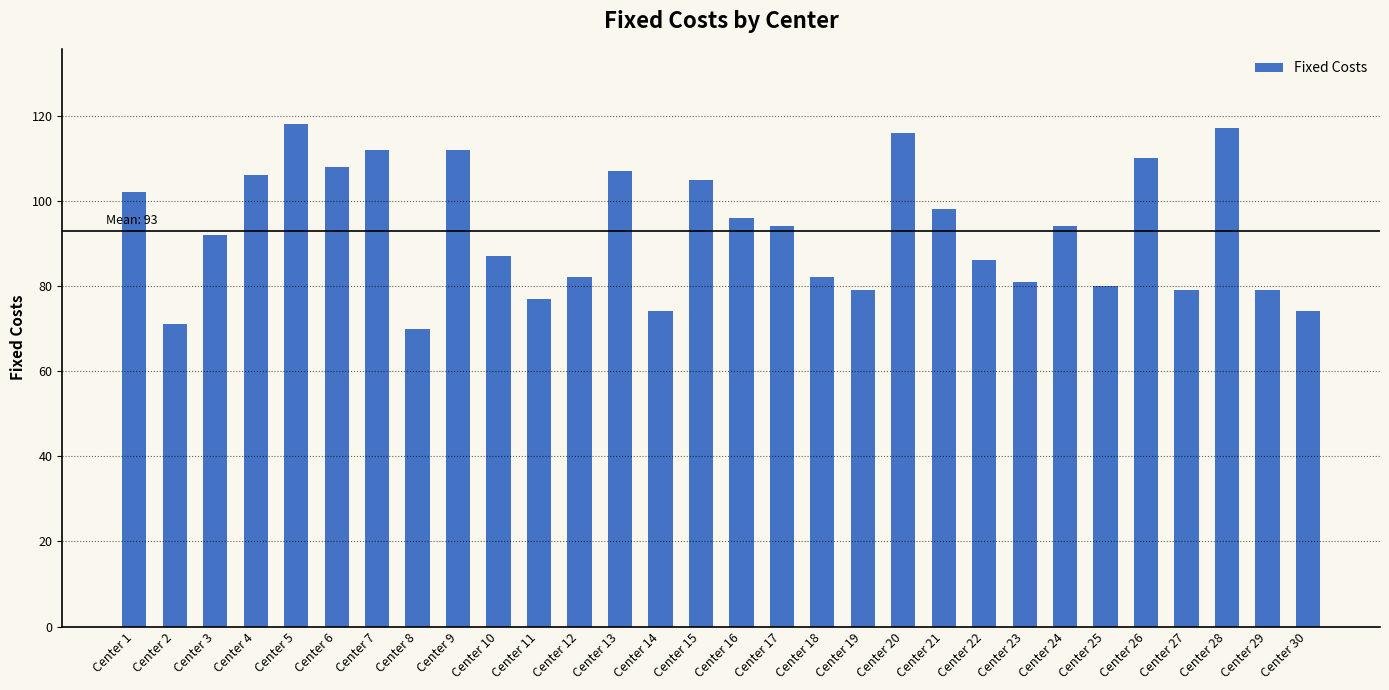

Reading right to left, list all the values displayed in this chart.

74	79	117	79	110	80	94	81	86	98	116	79	82	94	96	105	74	107	82	77	87	112	70	112	108	118	106	92	71	102